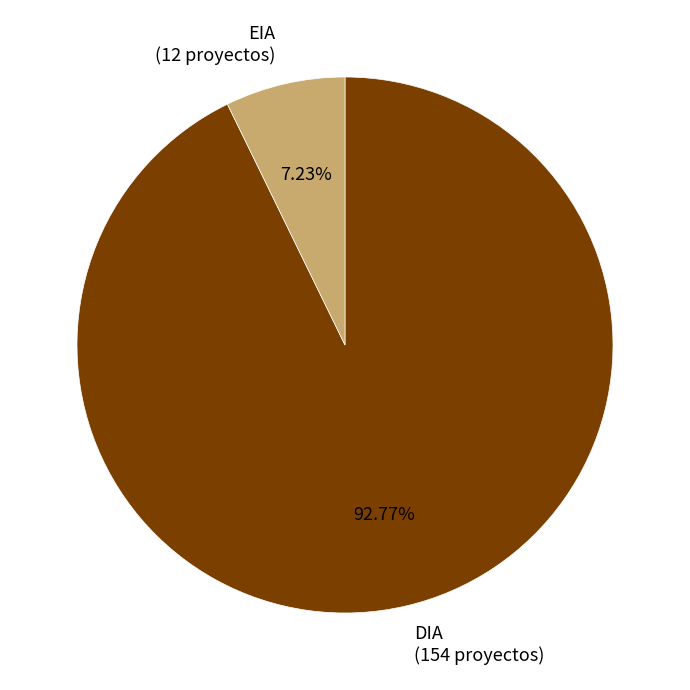

To the nearest percent, what is the difference between the EIA and DIA slice percentages?

86%